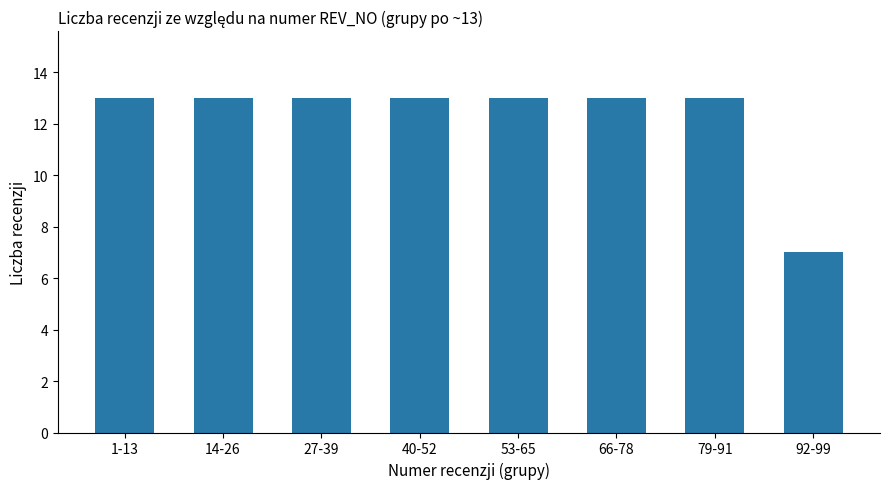

Which label corresponds to the smallest value in the chart?

92-99